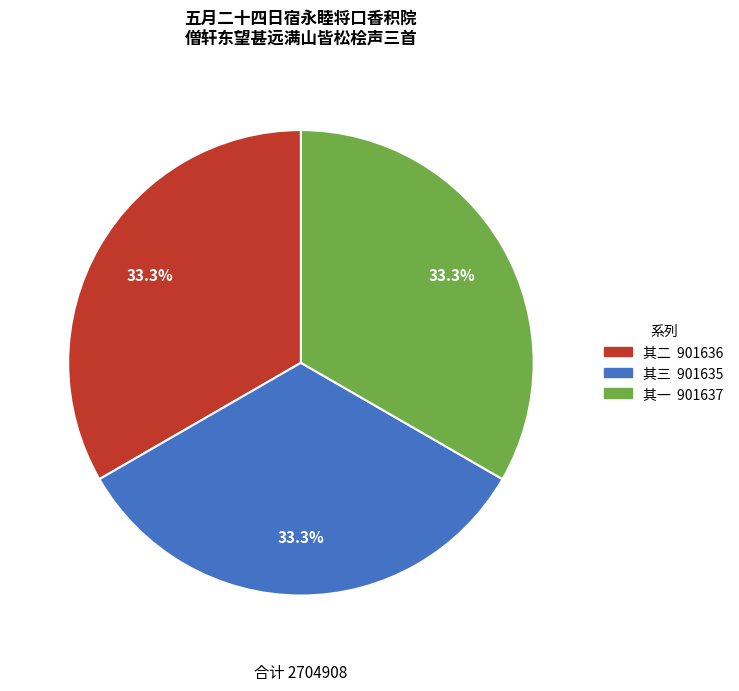

How many slices are in this pie chart?

3